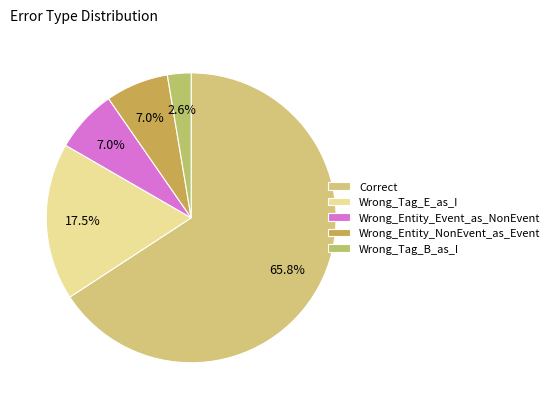

How many slices are in this pie chart?

5